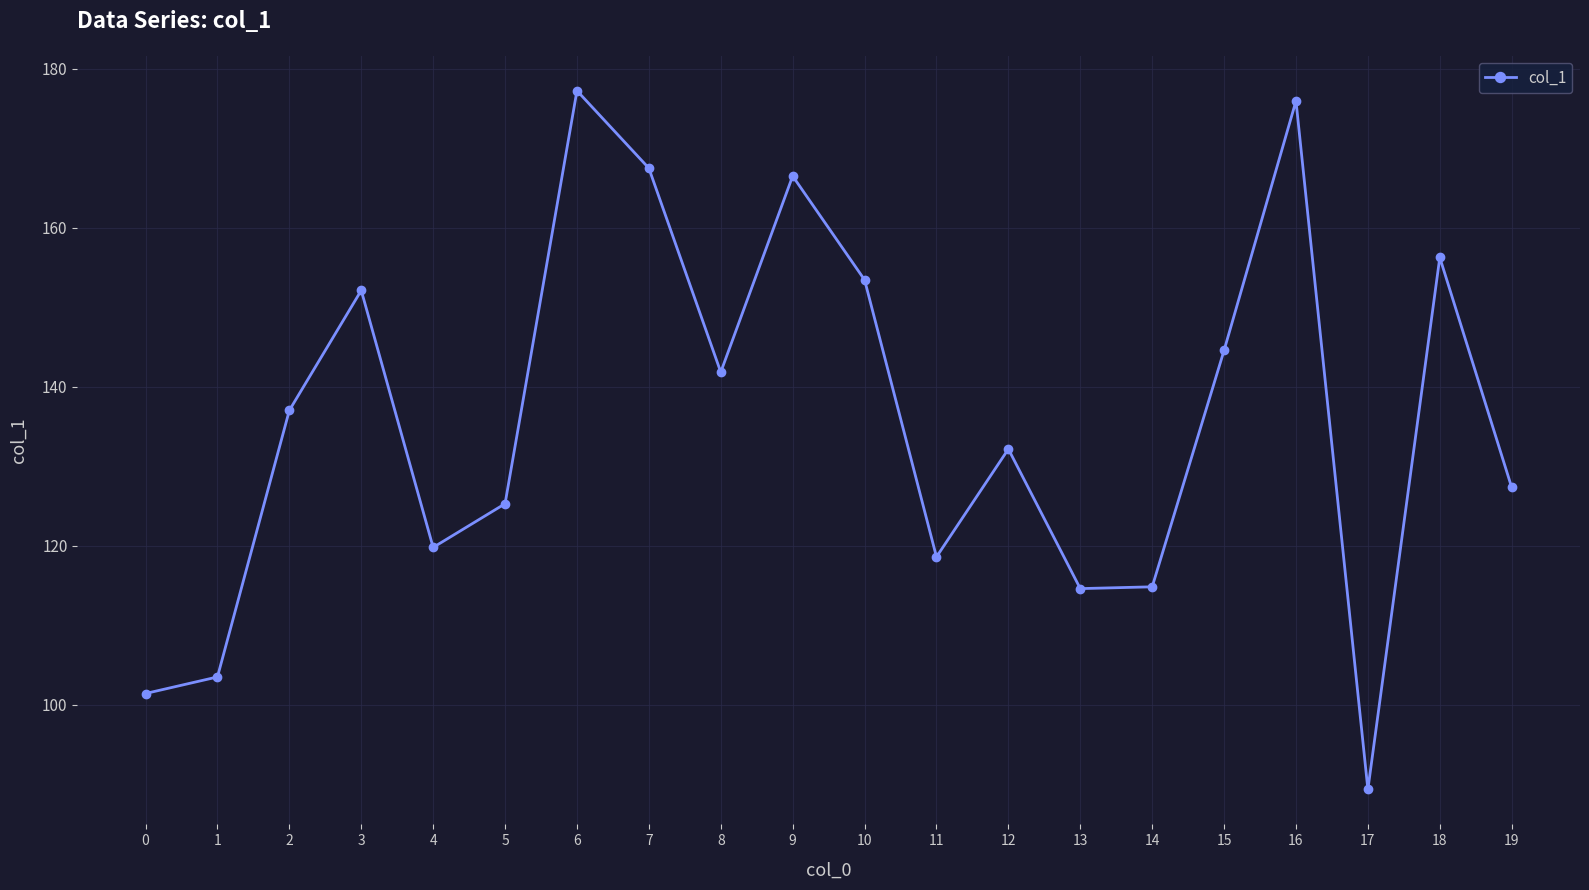

Where is the first local minimum?

4